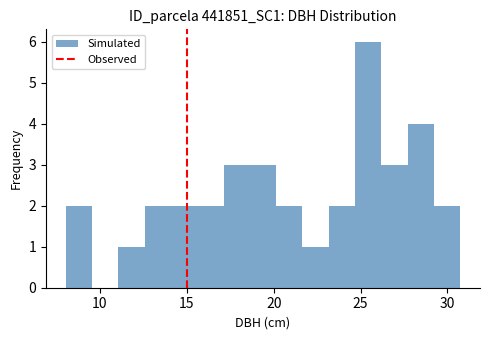

Around what value on the x-axis is the tallest bar? Give the approximate position of its centre, as read against the axis.

25.5